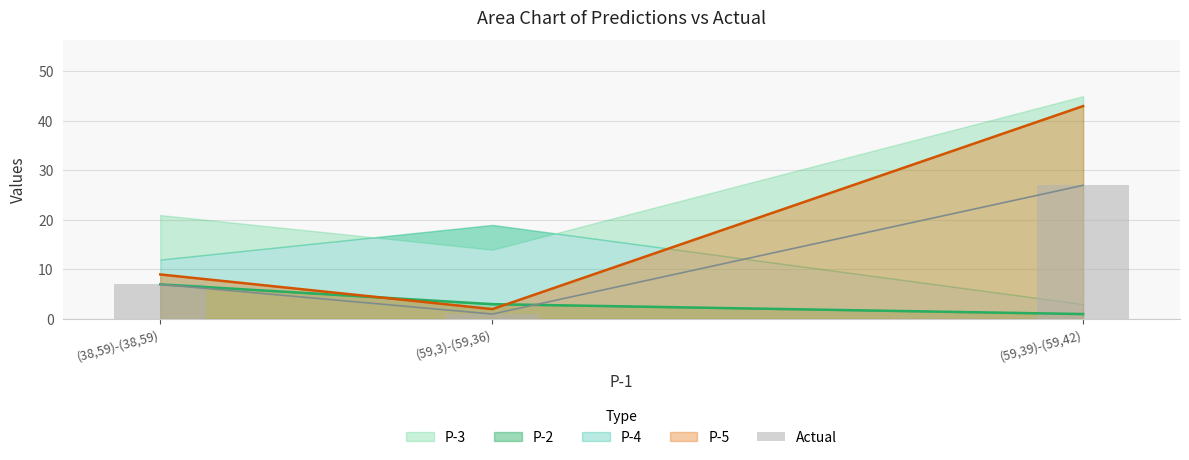

How many values are between 1 and 27?

3